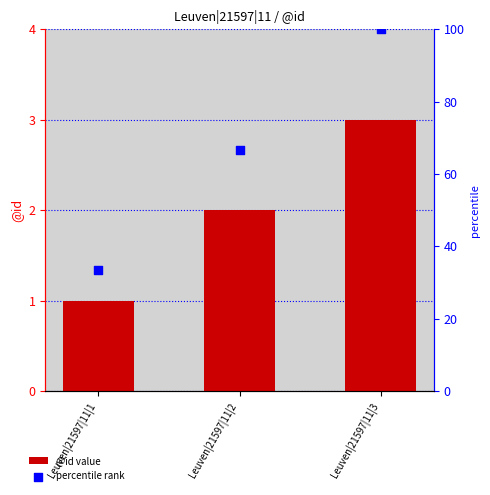

Which series has the largest total across all categories?

percentile rank